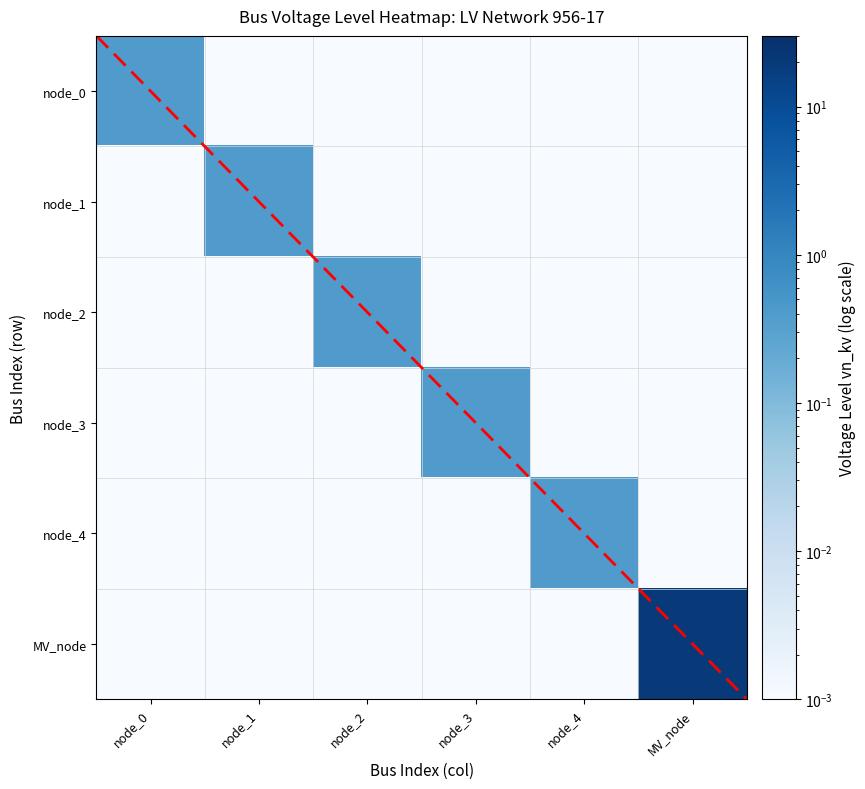

Reading left to right, what are all the values shown in this chart?

node_0: node_0=0.4	node_1=0.0	node_2=0.0	node_3=0.0	node_4=0.0	MV_node=0.0
node_1: node_0=0.0	node_1=0.4	node_2=0.0	node_3=0.0	node_4=0.0	MV_node=0.0
node_2: node_0=0.0	node_1=0.0	node_2=0.4	node_3=0.0	node_4=0.0	MV_node=0.0
node_3: node_0=0.0	node_1=0.0	node_2=0.0	node_3=0.4	node_4=0.0	MV_node=0.0
node_4: node_0=0.0	node_1=0.0	node_2=0.0	node_3=0.0	node_4=0.4	MV_node=0.0
MV_node: node_0=0.0	node_1=0.0	node_2=0.0	node_3=0.0	node_4=0.0	MV_node=20.0